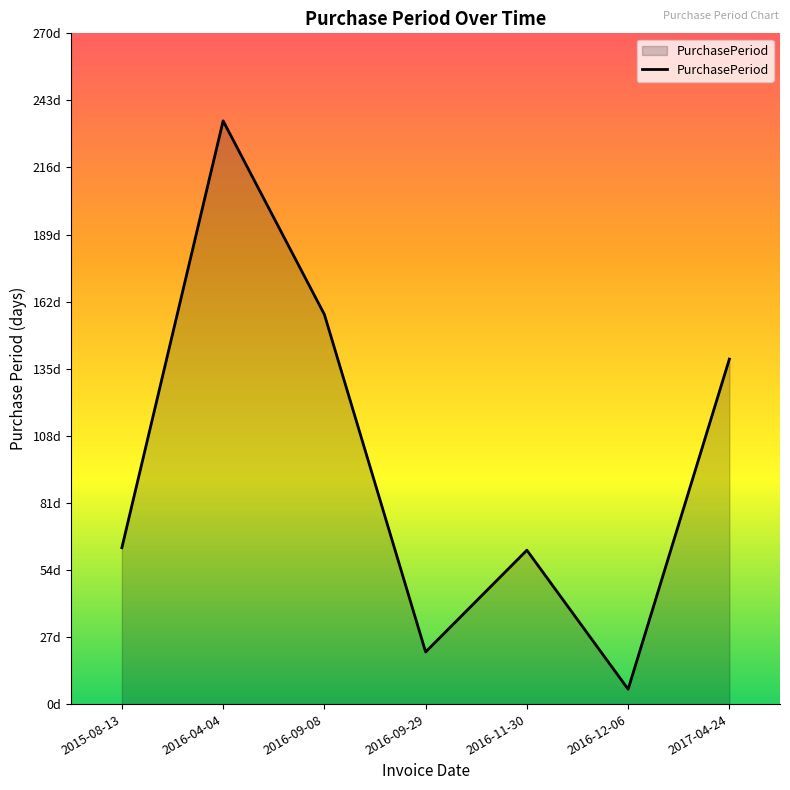

How many points are higher than both their immediate neighbors (excluding endpoints)?

2